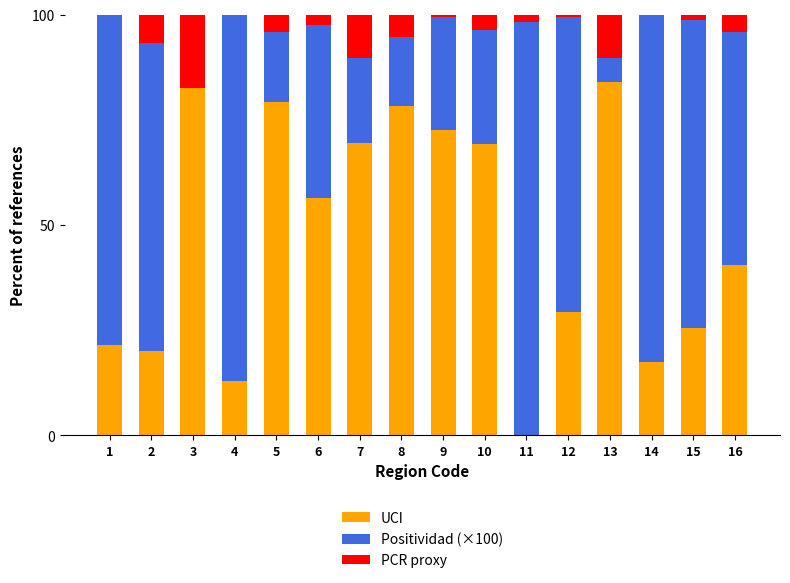

What is the total value across all series at 1?

100.0